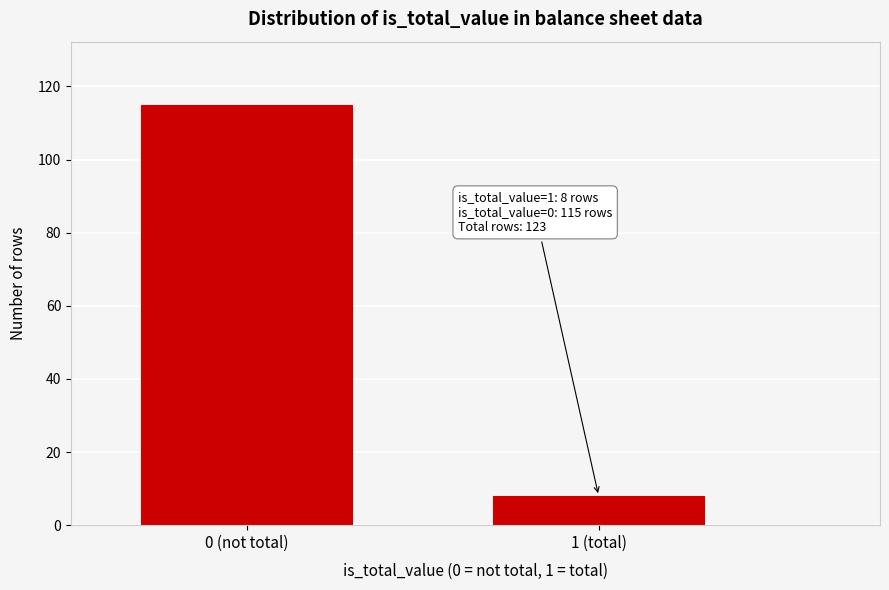

Reading left to right, list all the values displayed in this chart.

0 (not total)=115	1 (total)=8